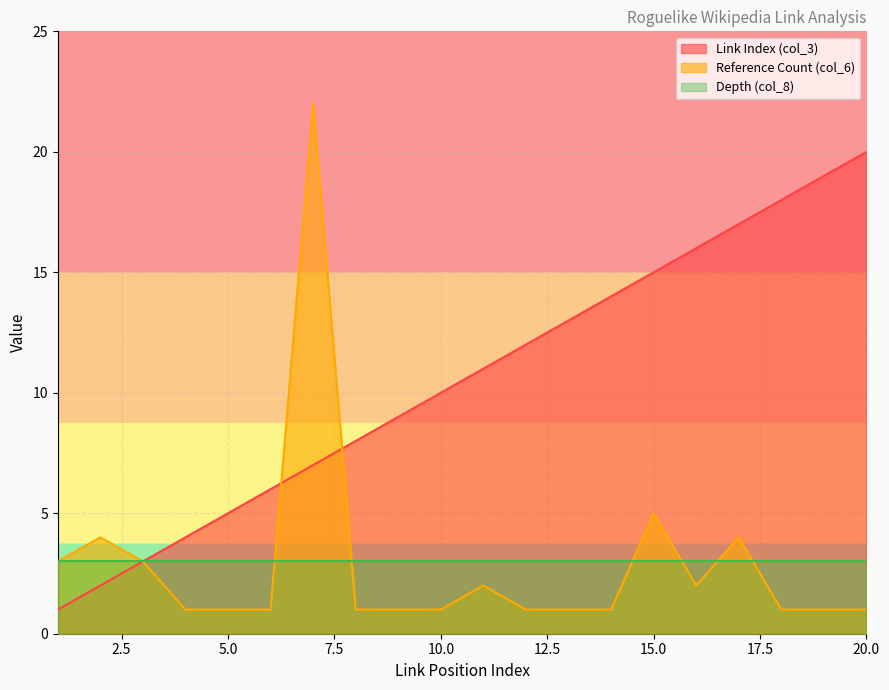

Does the chart display data point markers on the line(s)?

No